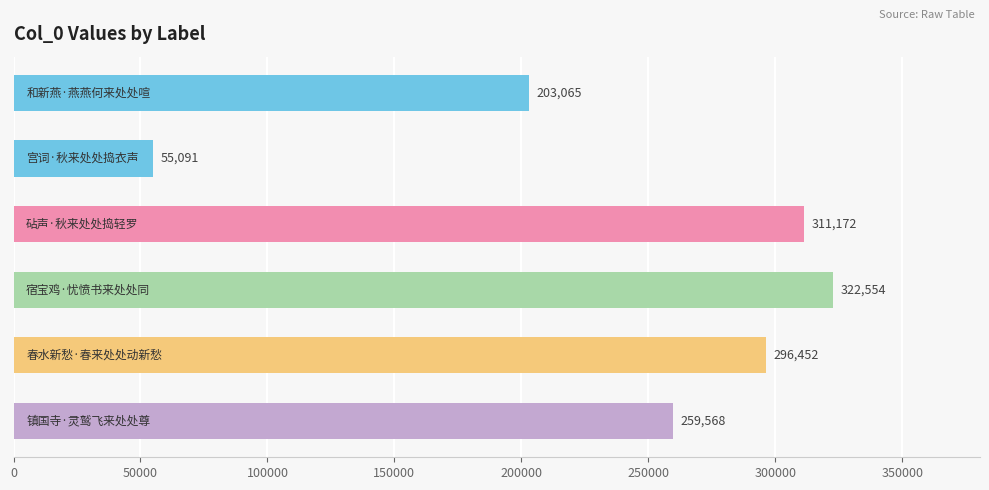

Reading top to bottom, list all the values displayed in this chart.

203065	55091	311172	322554	296452	259568